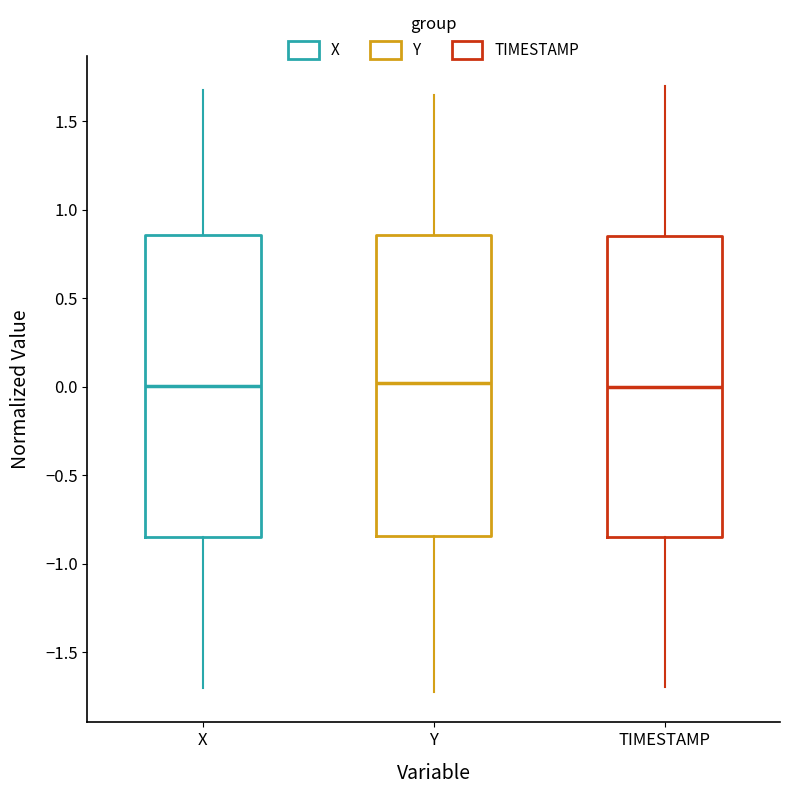

Reading left to right, read every box against the y-axis: the position of its median line, the range the box covers, and the ends of its whiskers. The values are not printed on the chart, so give them approximately, as read against the axis.

X: median 0.00, box -0.85 to 0.85, whiskers -1.70 to 1.70
Y: median 0.00, box -0.85 to 0.85, whiskers -1.75 to 1.65
TIMESTAMP: median 0.00, box -0.85 to 0.85, whiskers -1.70 to 1.70